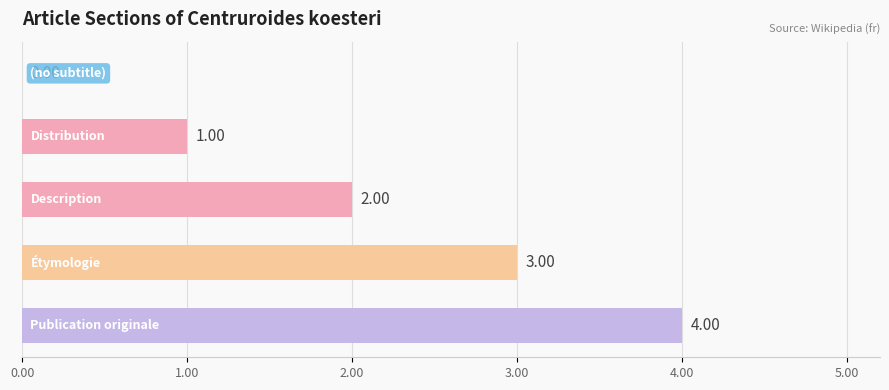

How many data points does each series have?

5